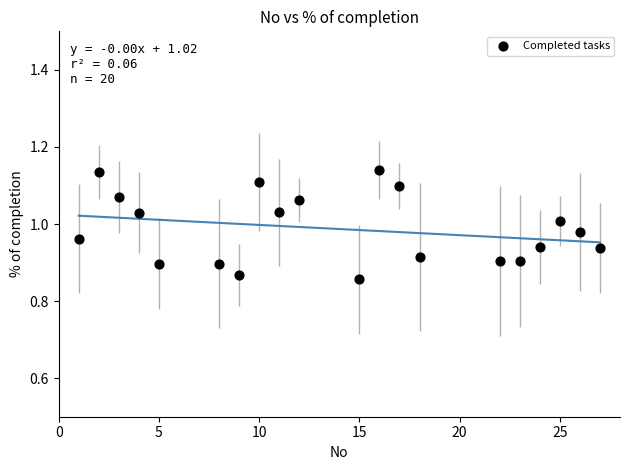

What is the range of X values (max minus min)?

26.0